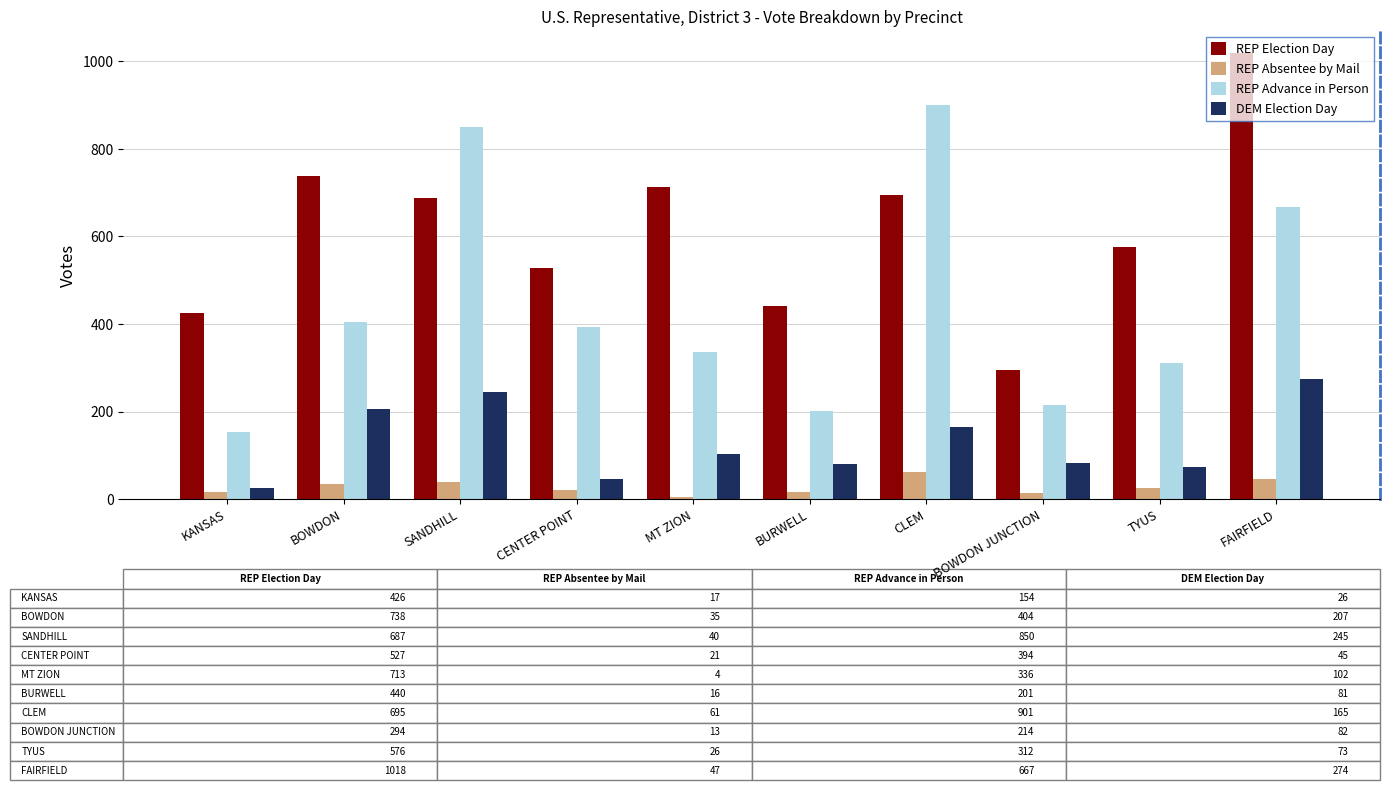

True or false: REP Advance in Person has a value of 1017 at FAIRFIELD.

False